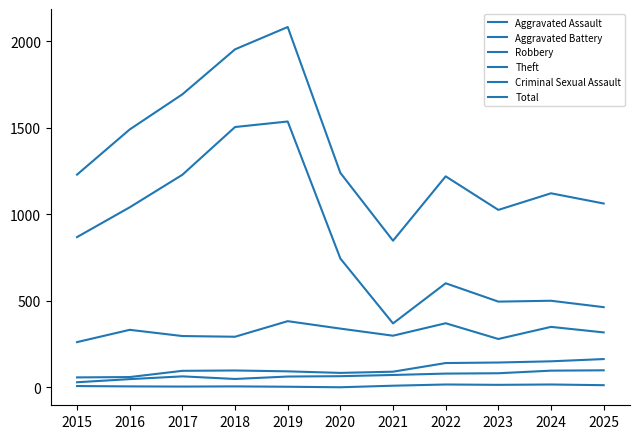

How many lines are shown in the chart?

6